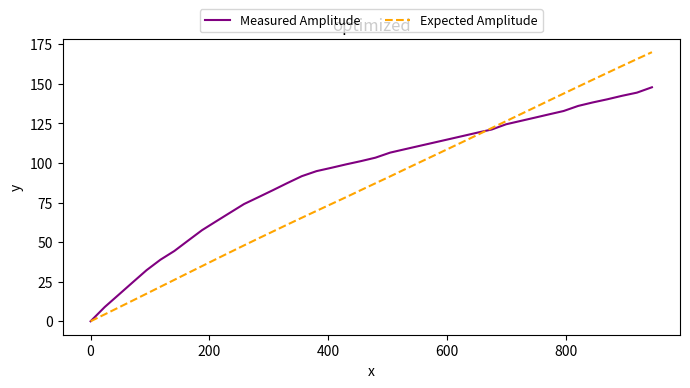

Which series ends up on top after the final intersection of Expected Amplitude and Measured Amplitude?

Expected Amplitude